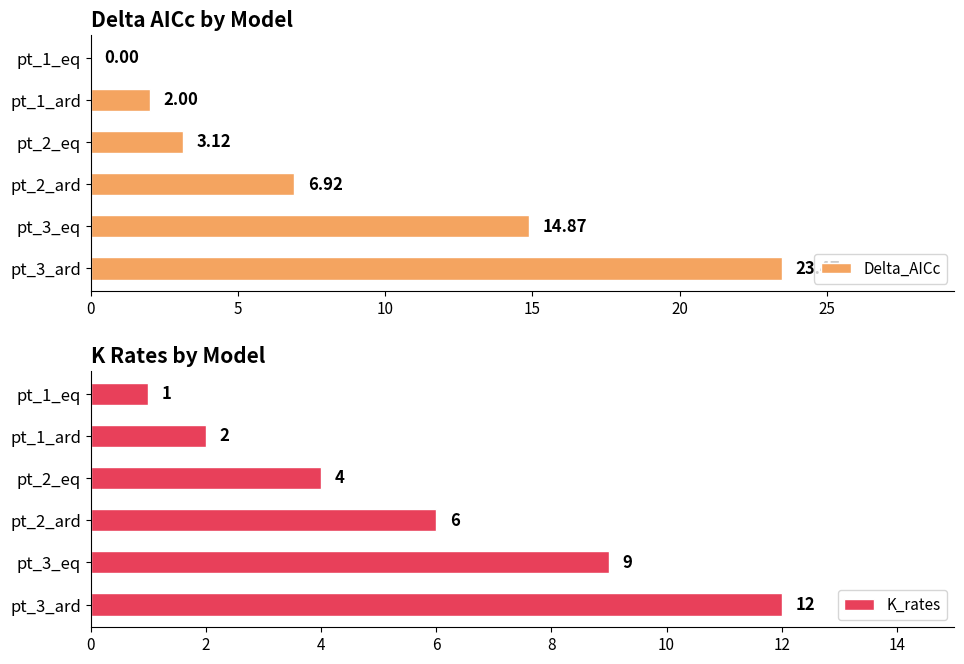

True or false: K_rates has a value of 1 at pt_1_ard.

False